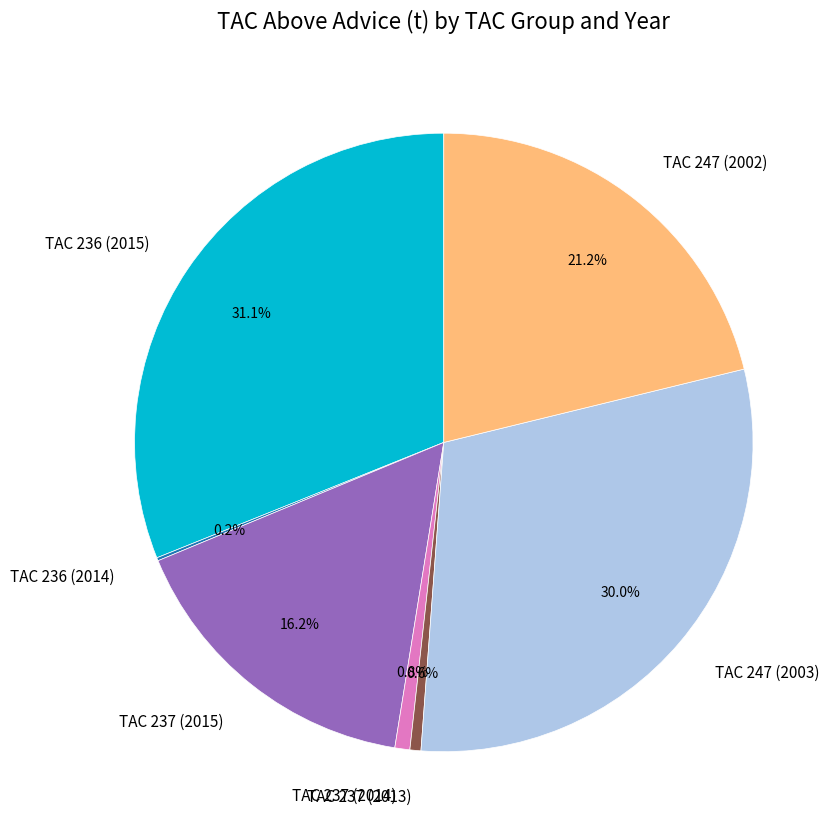

Which slice is the largest?

TAC 236 (2015)